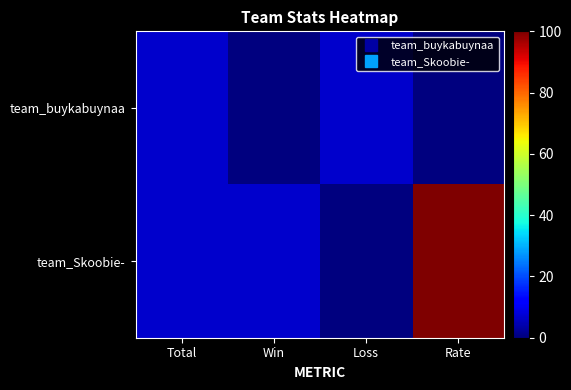

Which label corresponds to the smallest value in the chart?

Win